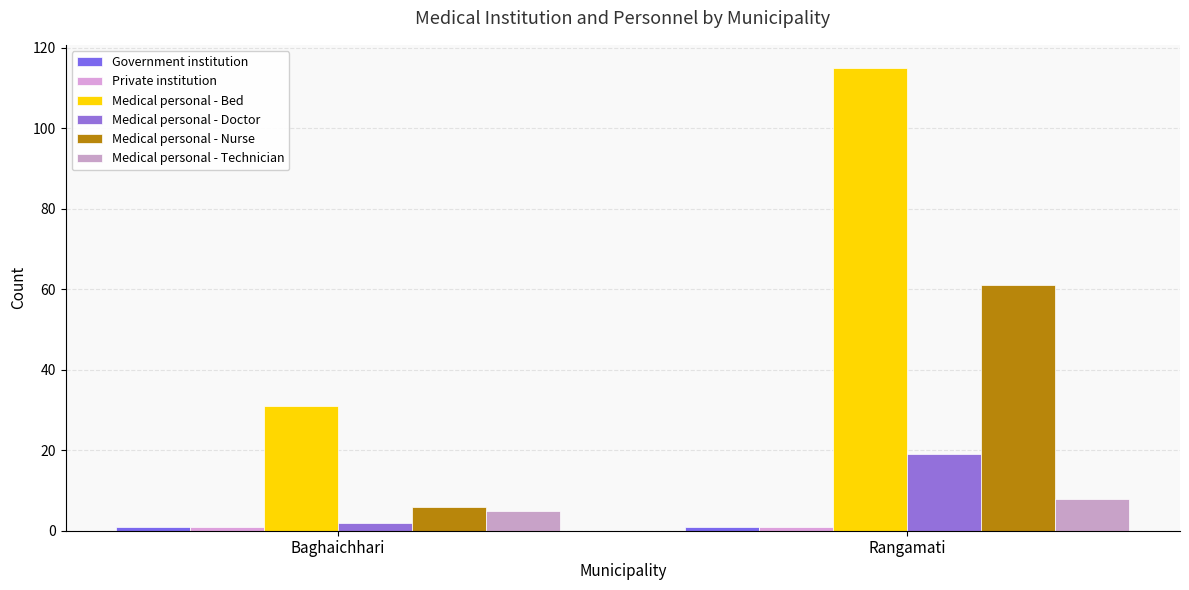

List the series in order of their peak value, highest first.

Medical personal - Bed, Medical personal - Nurse, Medical personal - Doctor, Medical personal - Technician, Government institution, Private institution